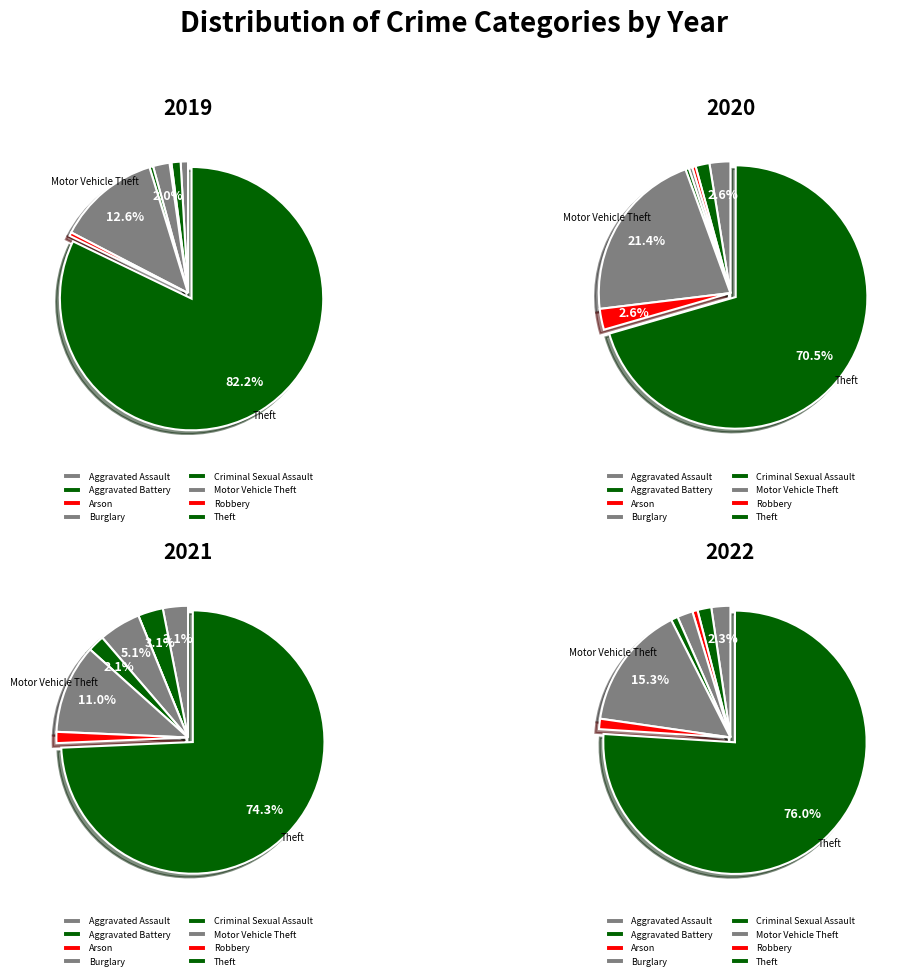

Is it true that 5 is 11% of the pie?

True